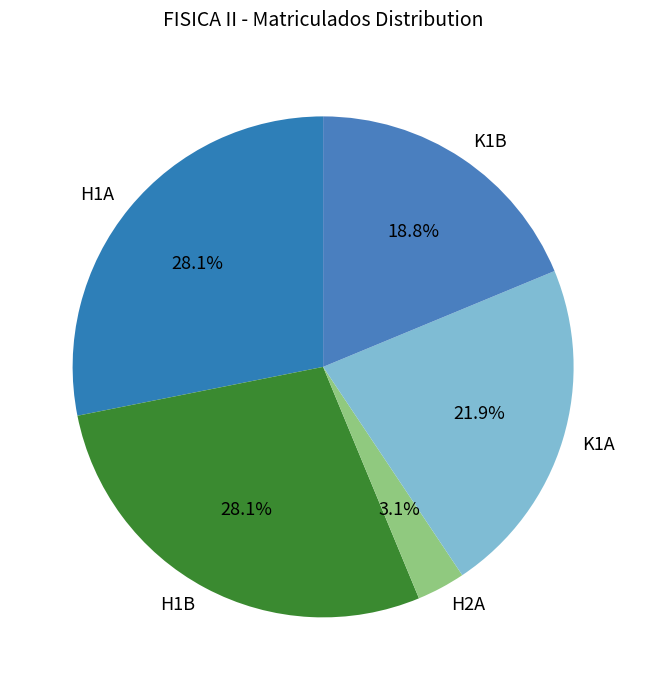

Which has a higher value, K1B or K1A?

K1A